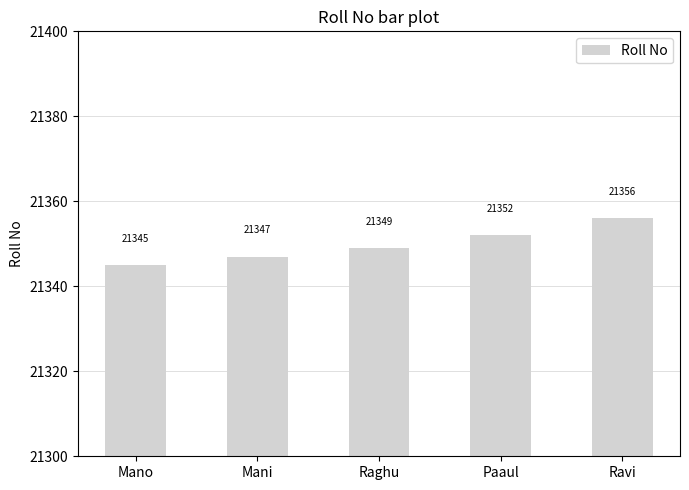

The value at Paaul is 12397. True or false?

False